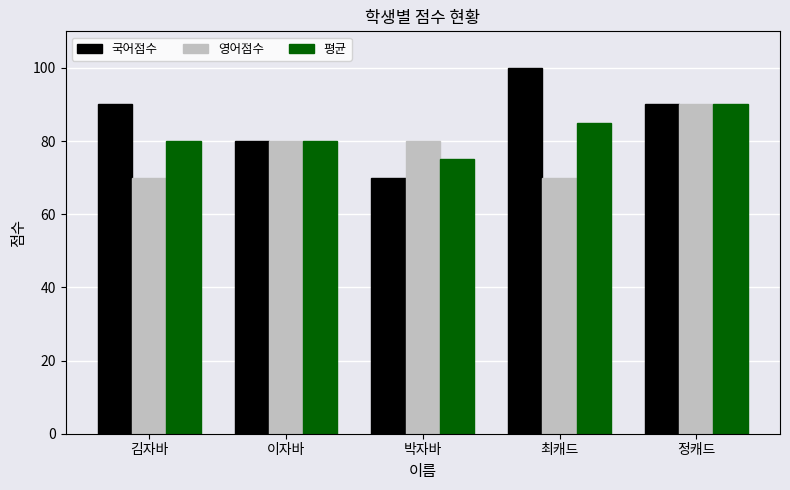

What is the difference between the highest and lowest values at 최캐드?

30